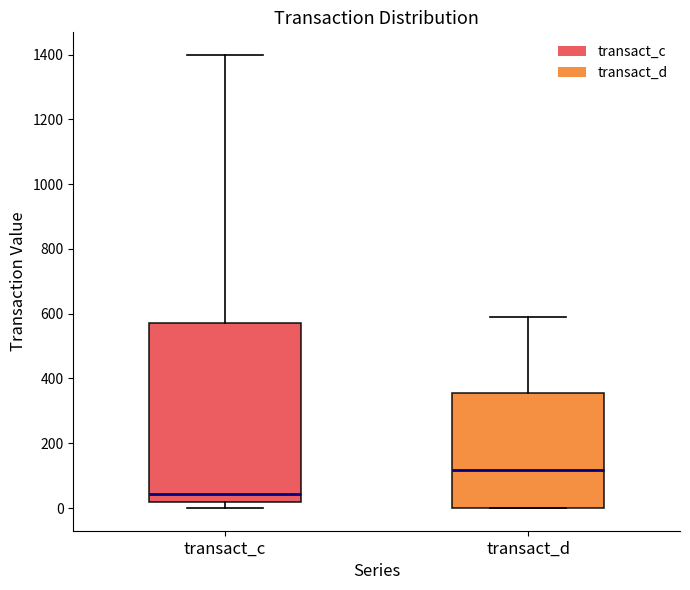

Reading left to right, read every box against the y-axis: the position of its median line, the range the box covers, and the ends of its whiskers. The values are not printed on the chart, so give them approximately, as read against the axis.

transact_c: median 40, box 20 to 580, whiskers 0 to 1400
transact_d: median 120, box 0 to 360, whiskers 0 to 600